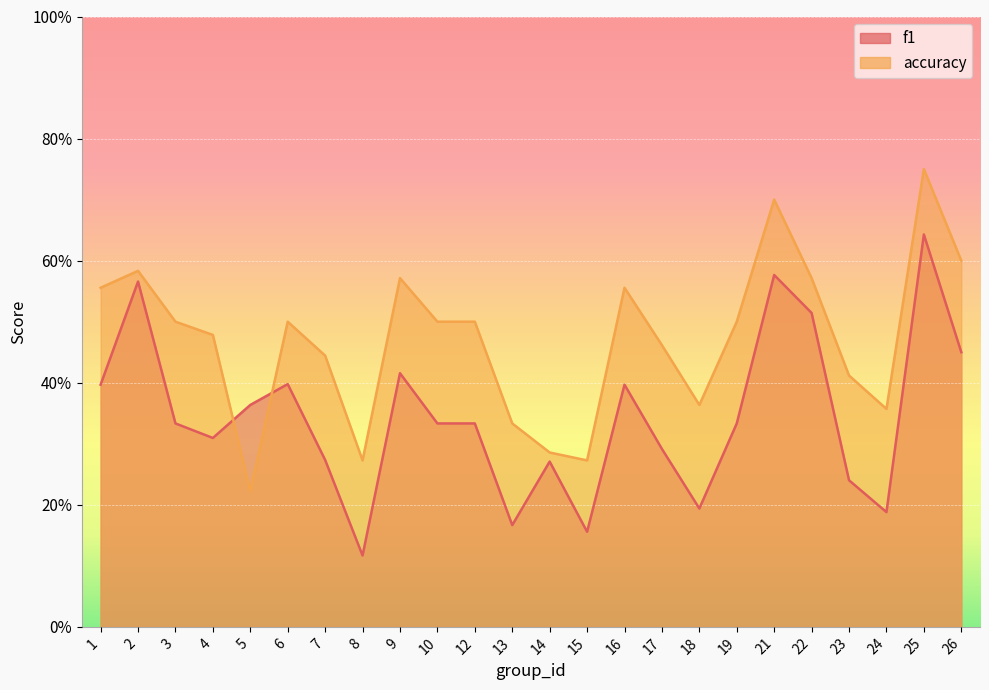

What is the difference between the maximum and minimum values in the accuracy series?

0.5